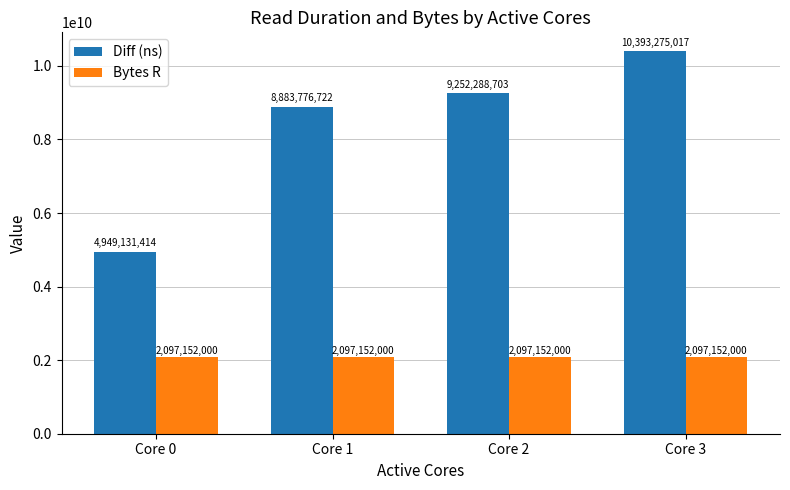

How many series are shown in this chart?

2